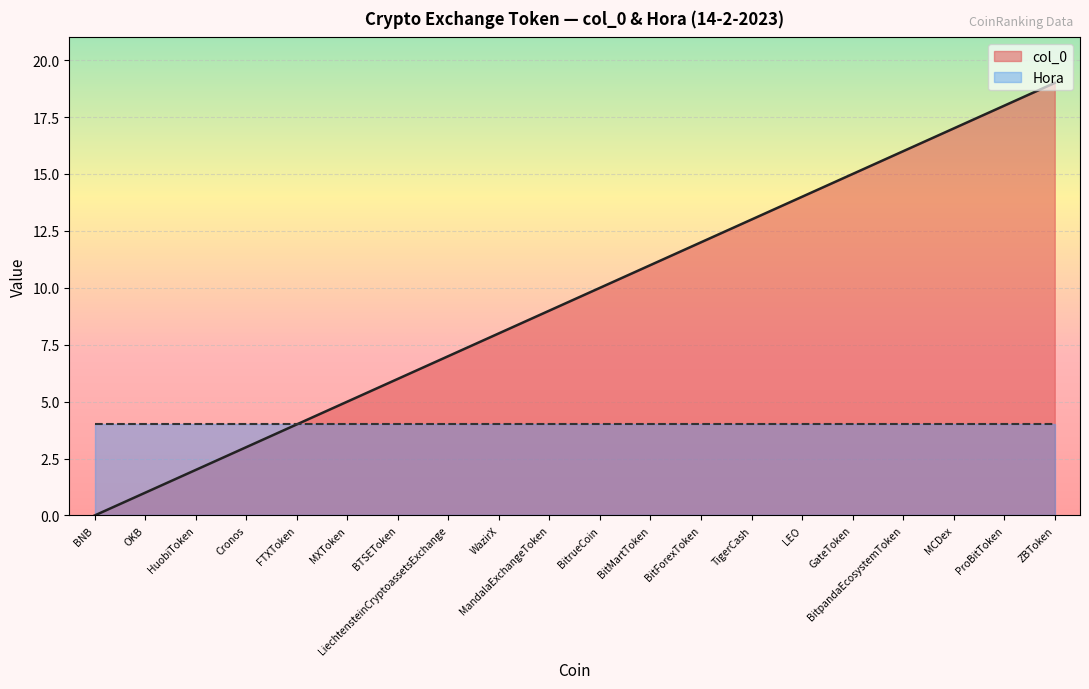

True or false: the data shows 9 at MandalaExchangeToken.

True